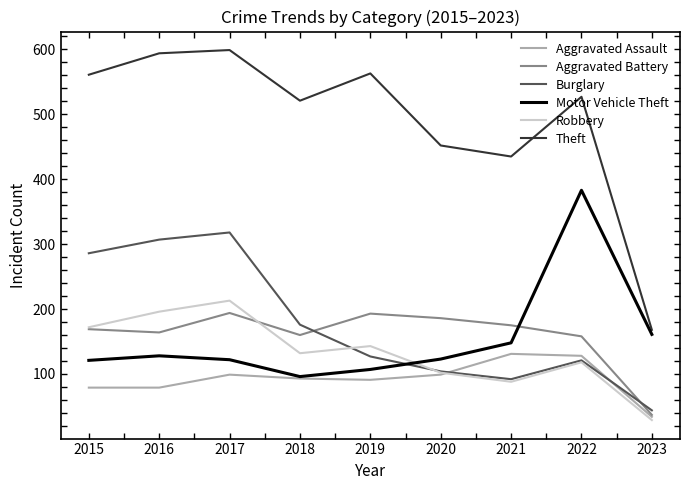

List the series in order of their peak value, lowest first.

Aggravated Assault, Aggravated Battery, Robbery, Burglary, Motor Vehicle Theft, Theft